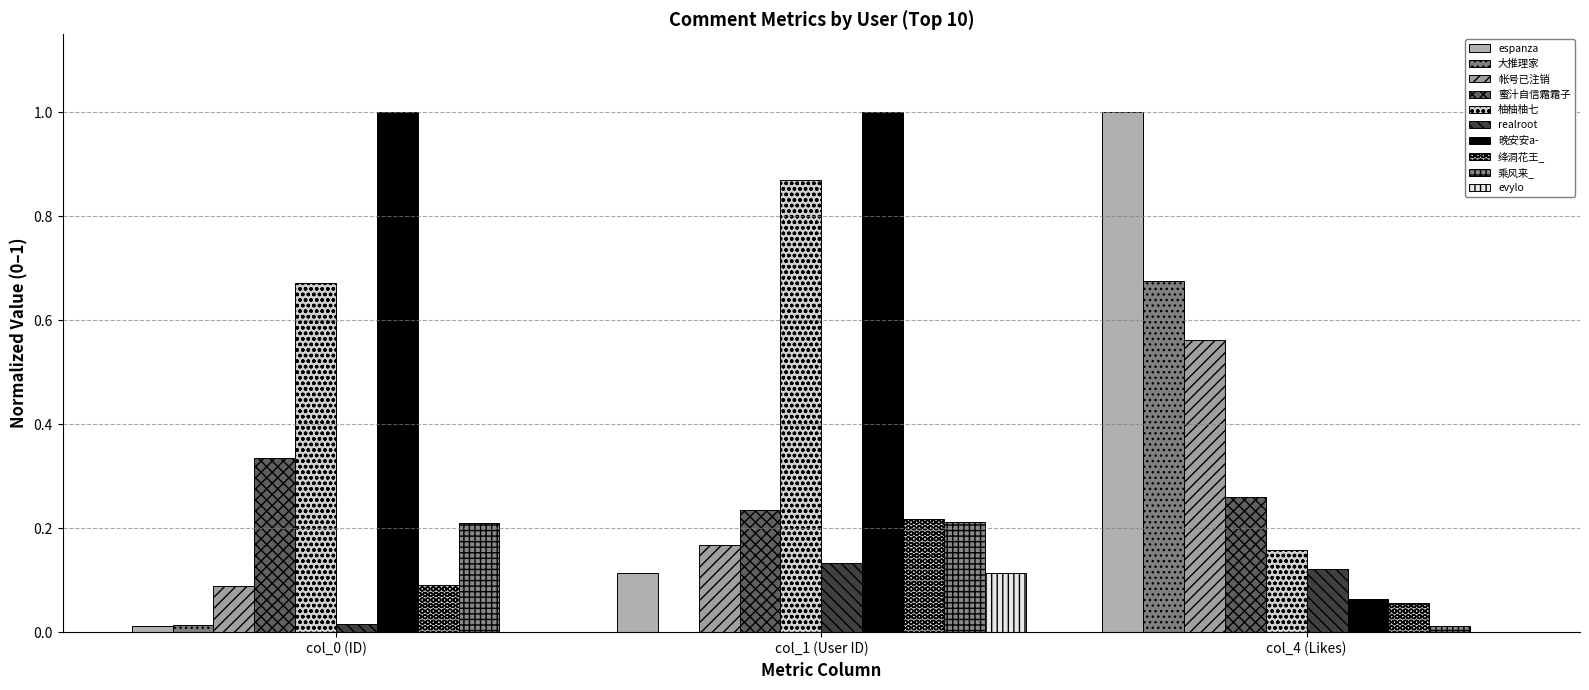

How many distinct data groups are displayed?

10